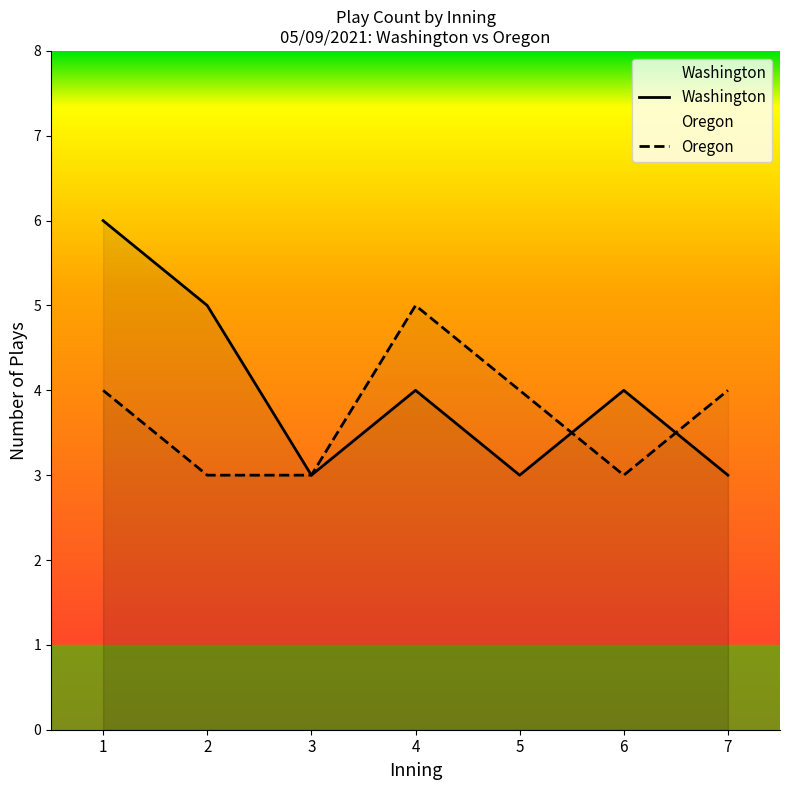

The Washington series shows 4 at 5. True or false?

False